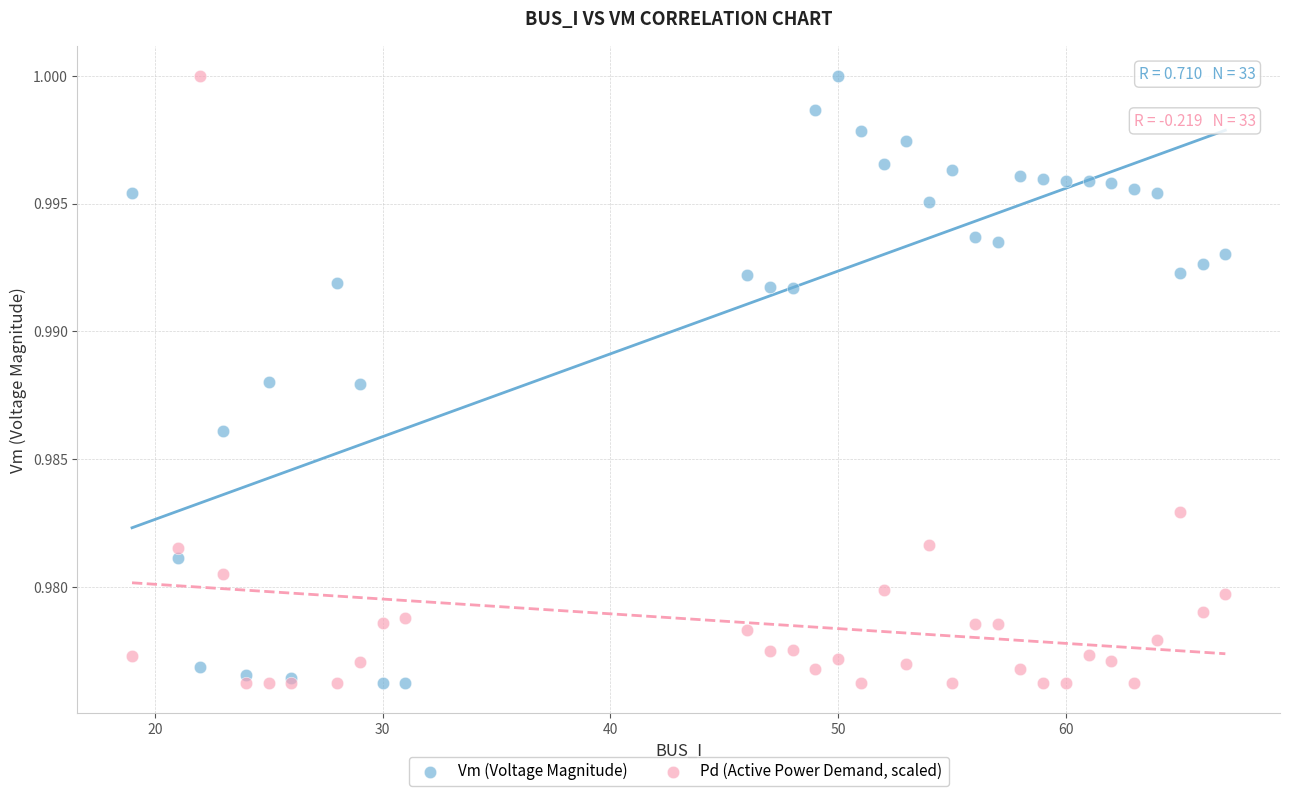

What is the X range (max minus min) for the scatter plot?

48.0